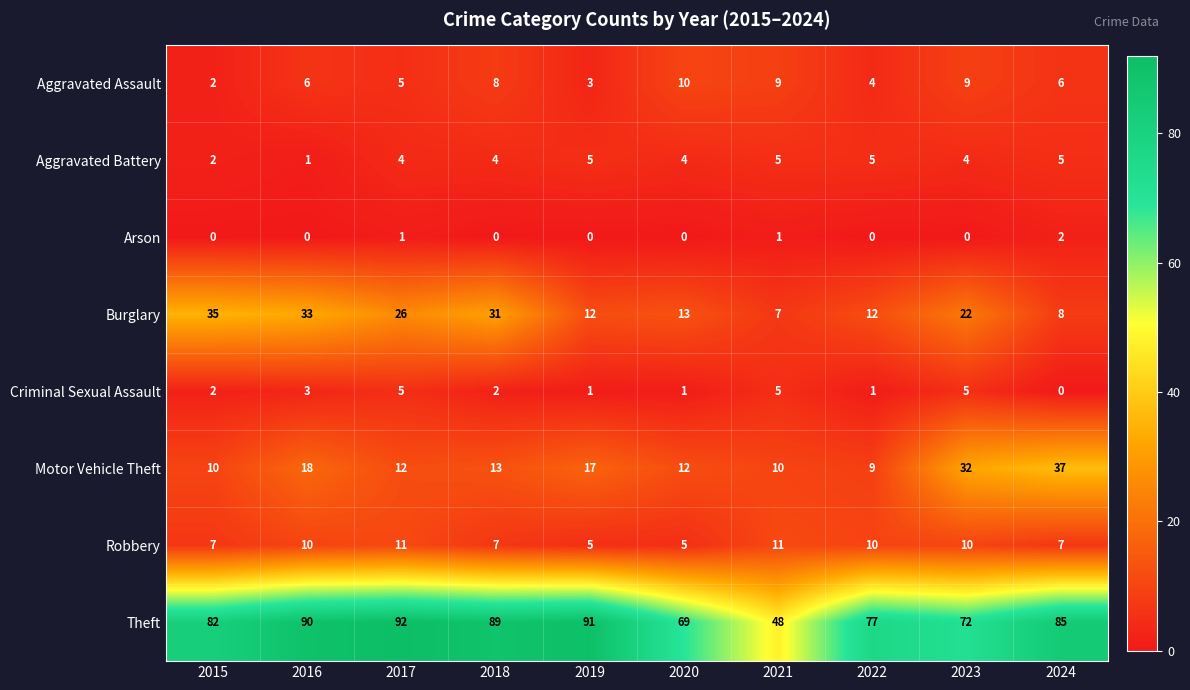

What is the difference between the highest and lowest values at 2019?

91